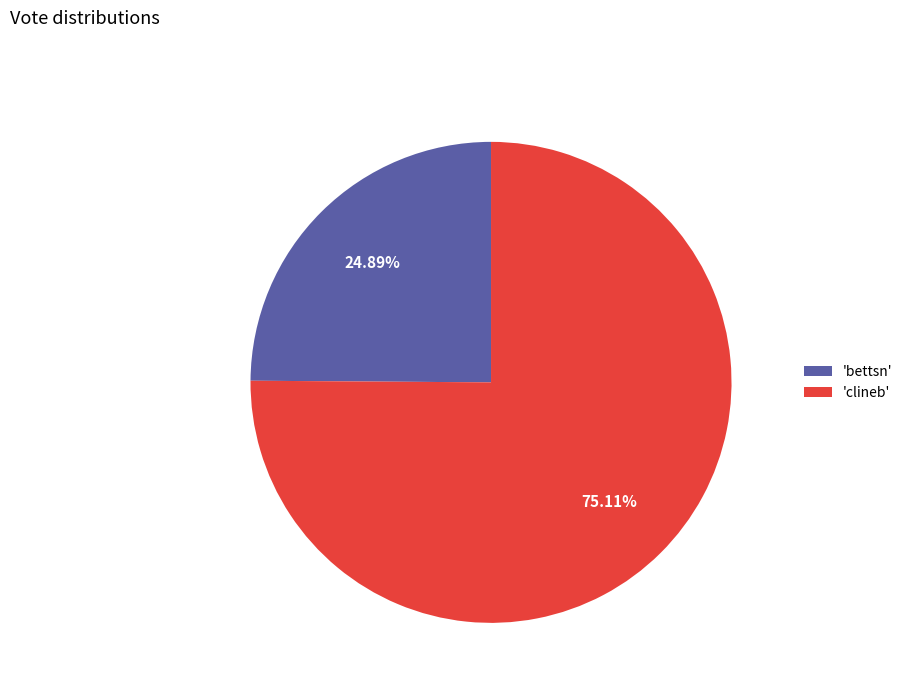

Count the number of slices in the pie.

2